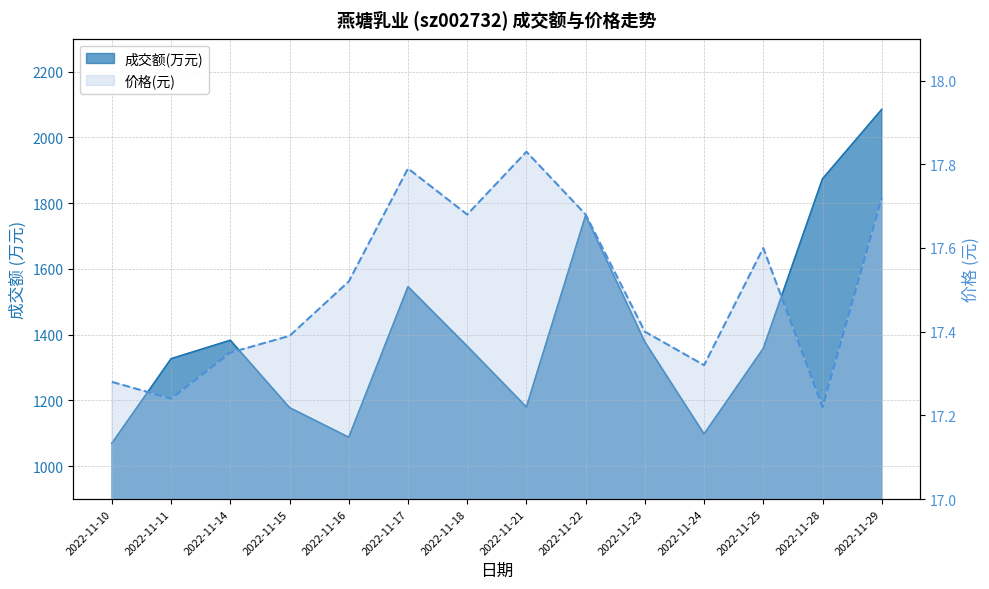

The value of 价格 at 2022-11-17 is 26.0. True or false?

False